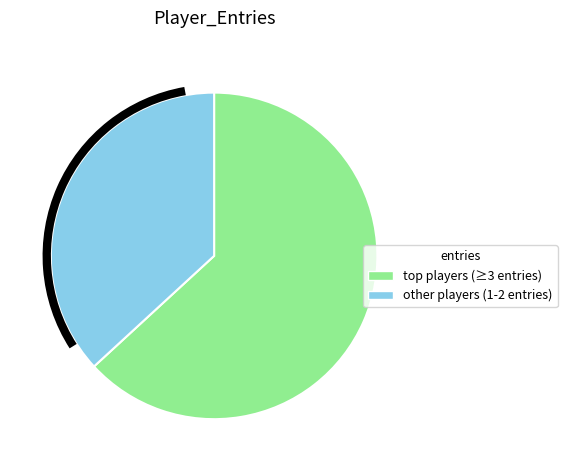

Does any single category account for the majority?

Yes